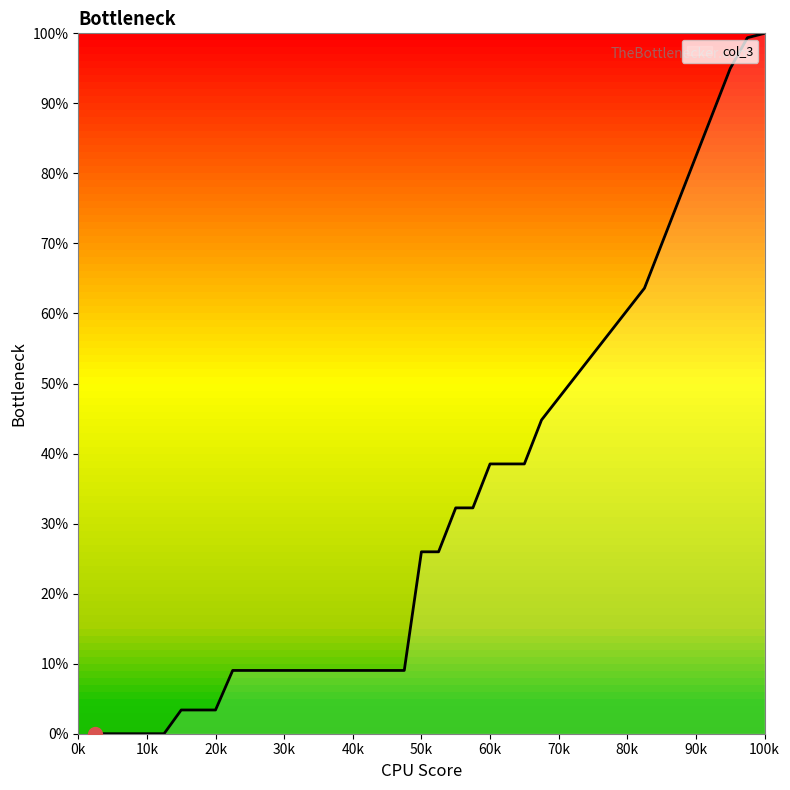

What is the difference between the maximum and minimum values?

100.0